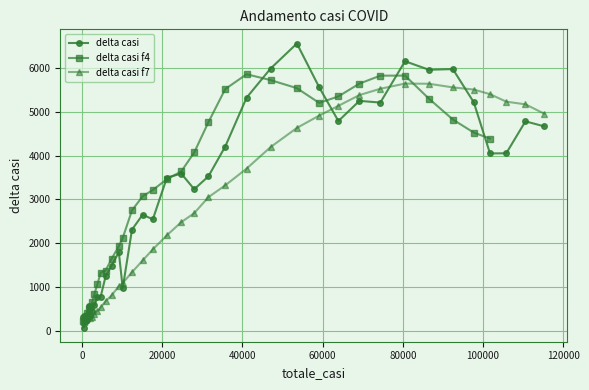

True or false: delta casi has more than 2 interior local peaks.

True